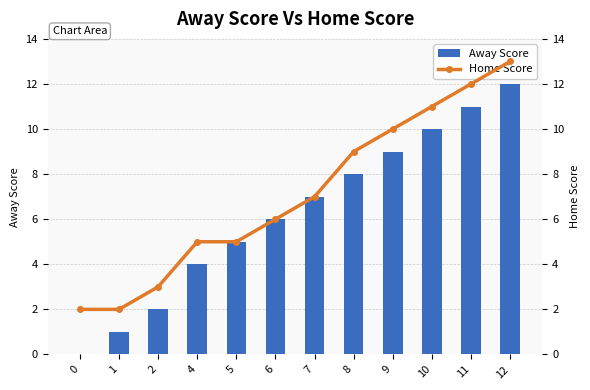

What is the sum of all Away Score values?

75